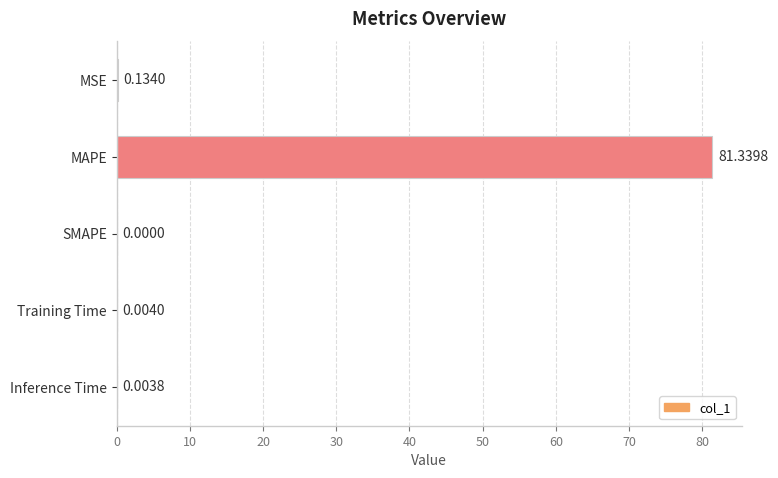

What is the sum of all values?

81.5